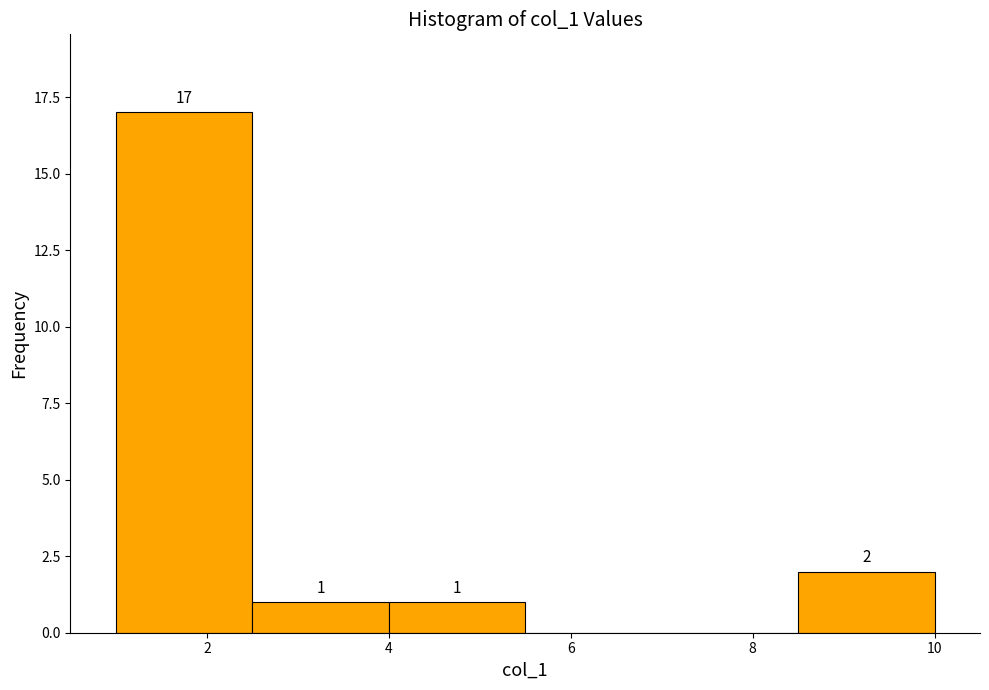

Which range on the x-axis has the tallest bar?

1.0 to 2.5